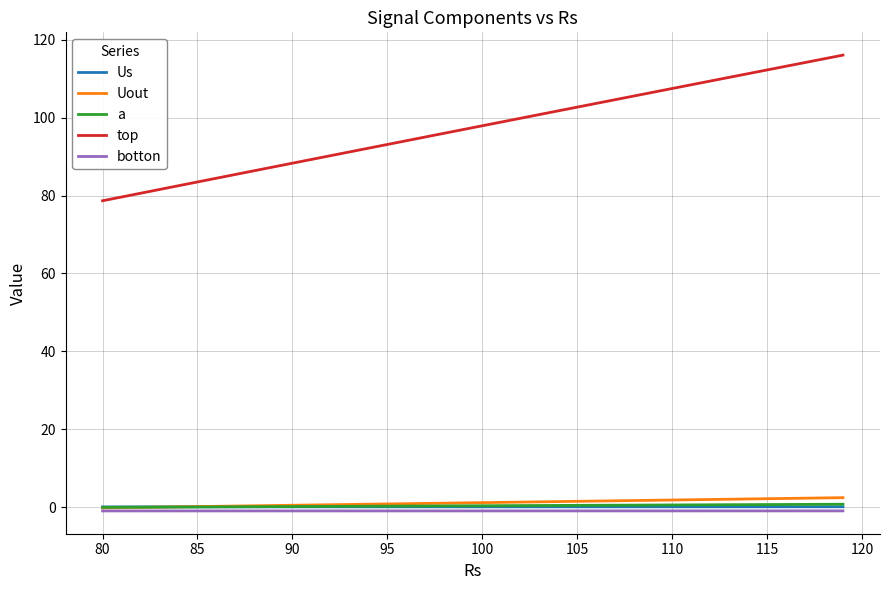

Which series has the widest spread of values?

top